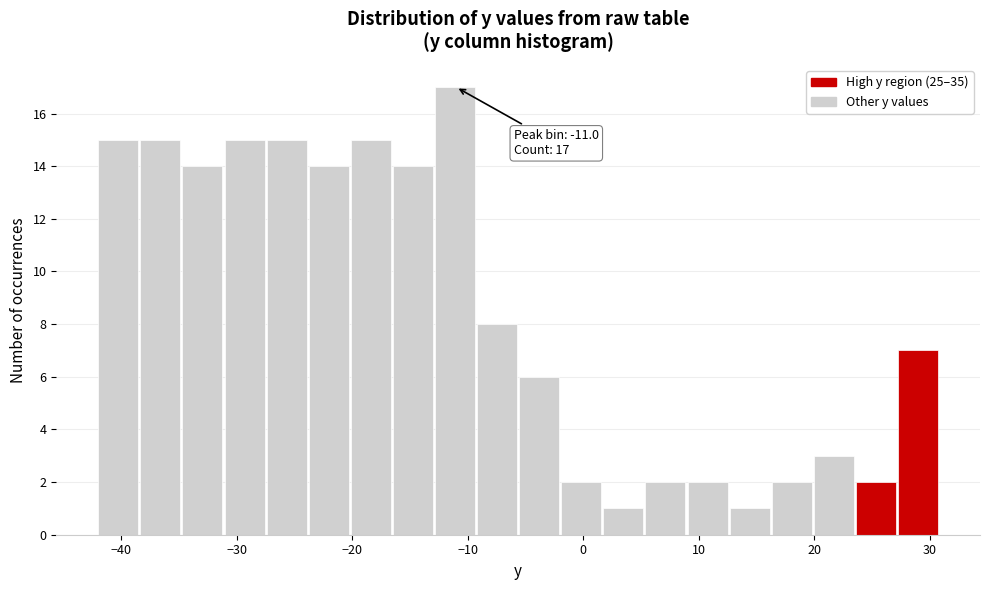

Around what value on the x-axis is the tallest bar? Give the approximate position of its centre, as read against the axis.

-11